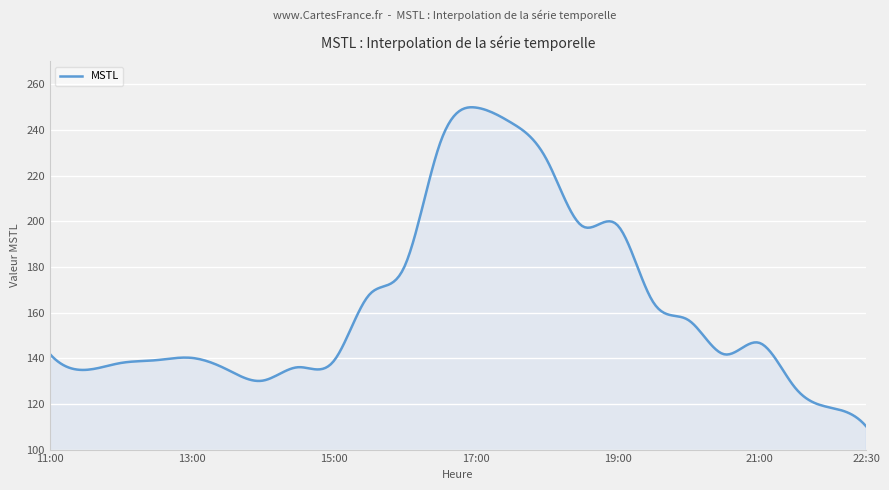

What is the difference between the maximum and minimum values?

139.7